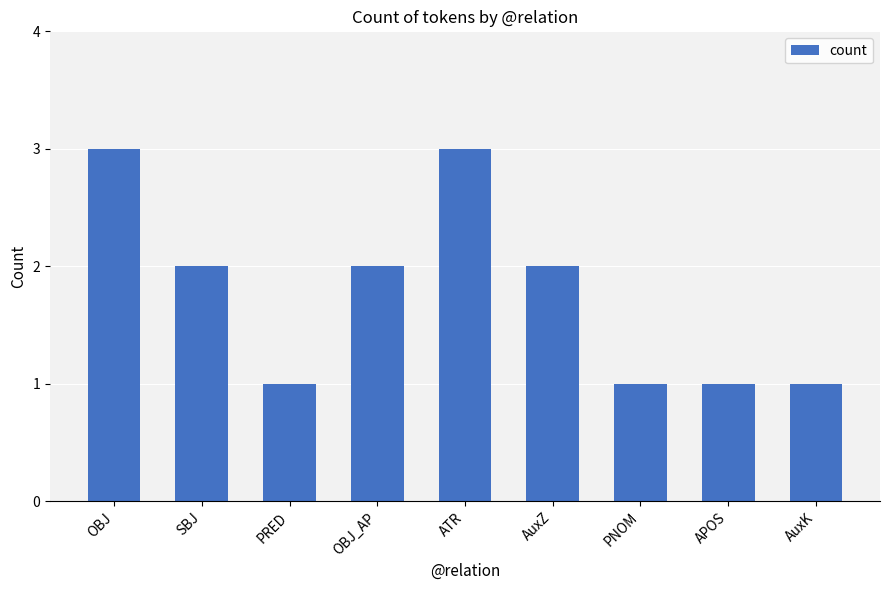

What is the ratio of the value at SBJ to the value at AuxK?

2.0